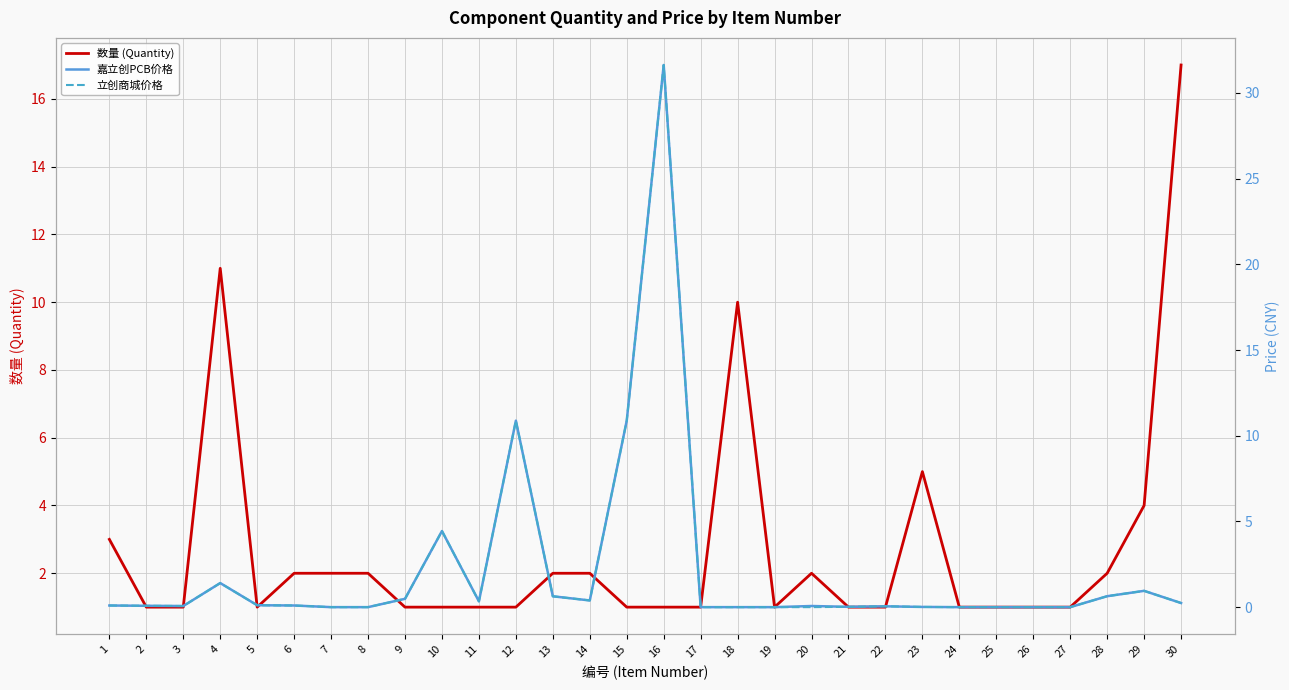

What is the value of the 嘉立创PCB价格 point at the 1st from the left?

0.1